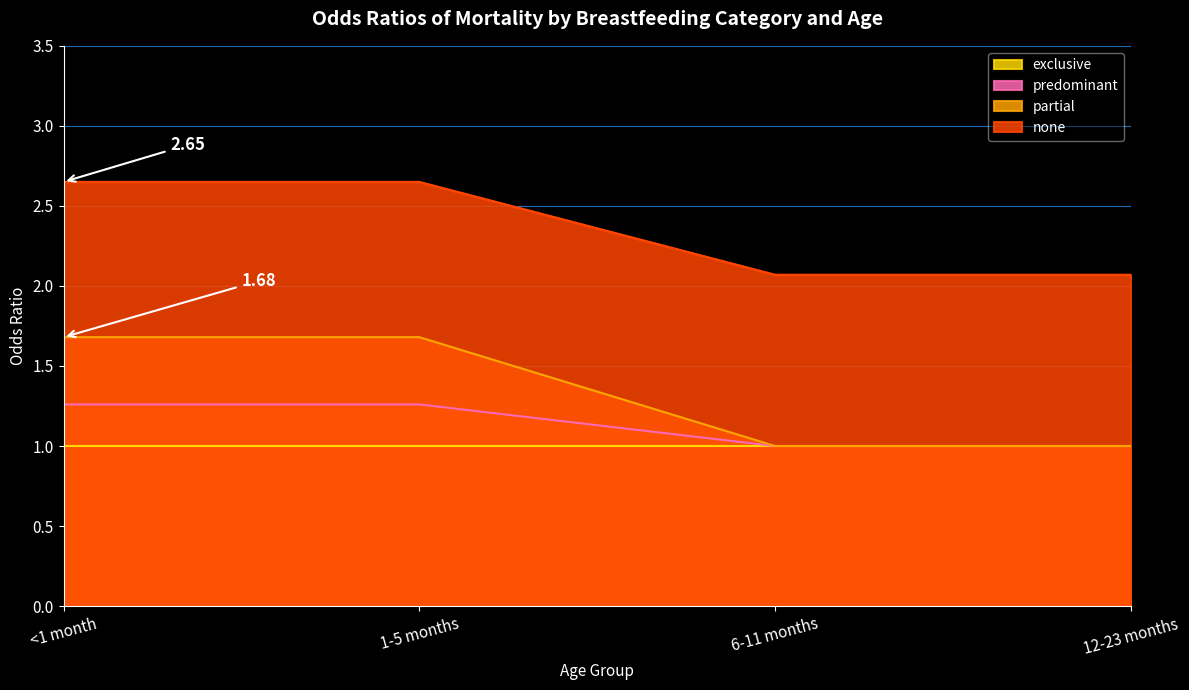

Which series has the largest total across all categories?

none